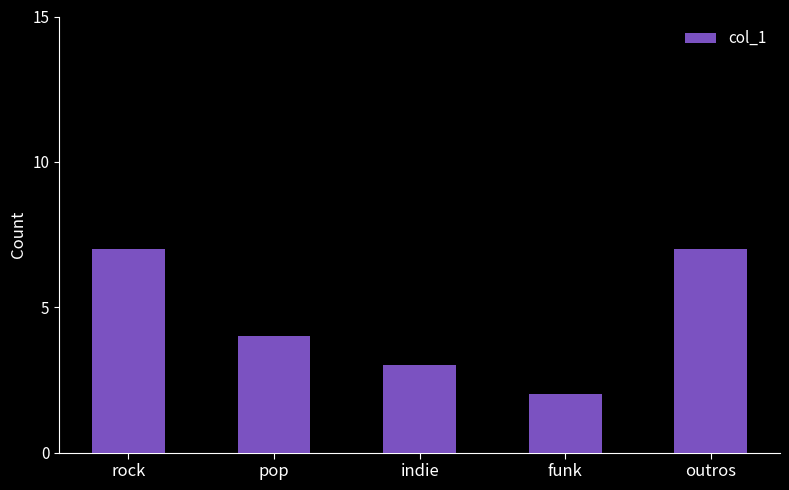

What is the approximate value at funk?

2